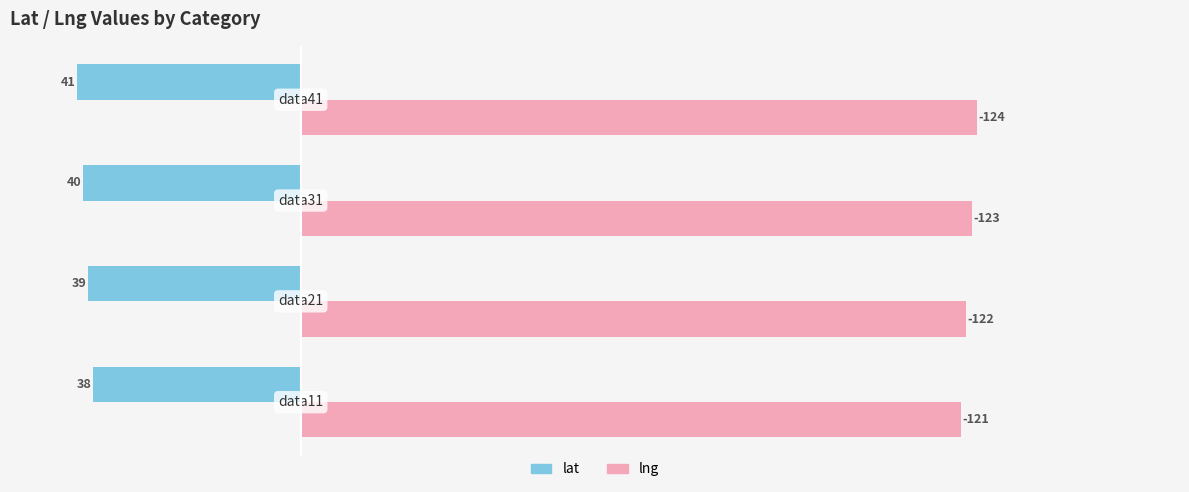

What are all the series names shown in the legend?

lat, lng